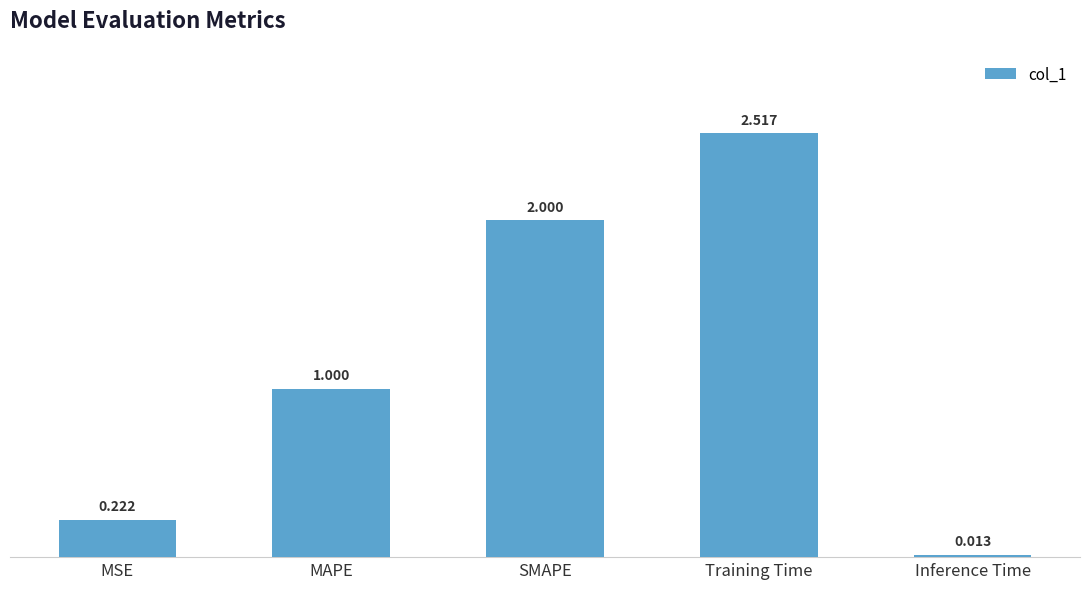

At which category does the chart reach its peak across all series?

Training Time